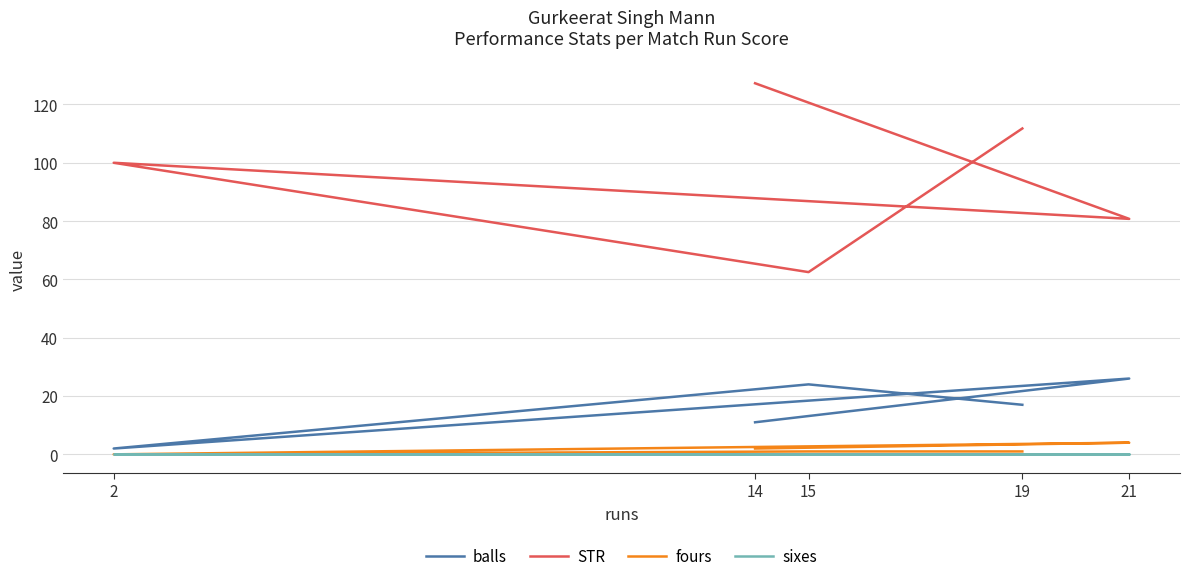

Where is fours nearest to the value 2?

14